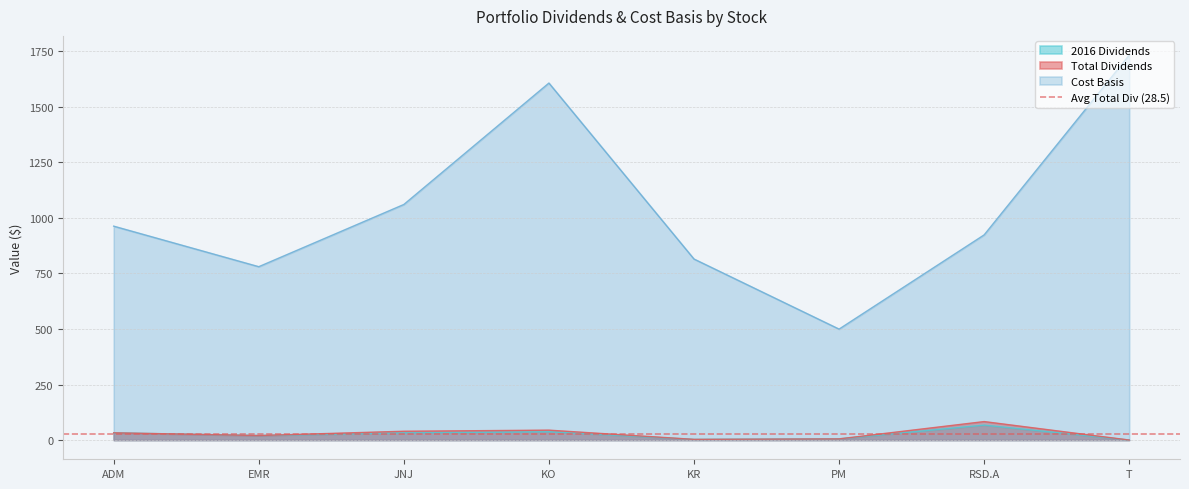

True or false: 2016 Dividends and Total Dividends intersect in this chart.

False